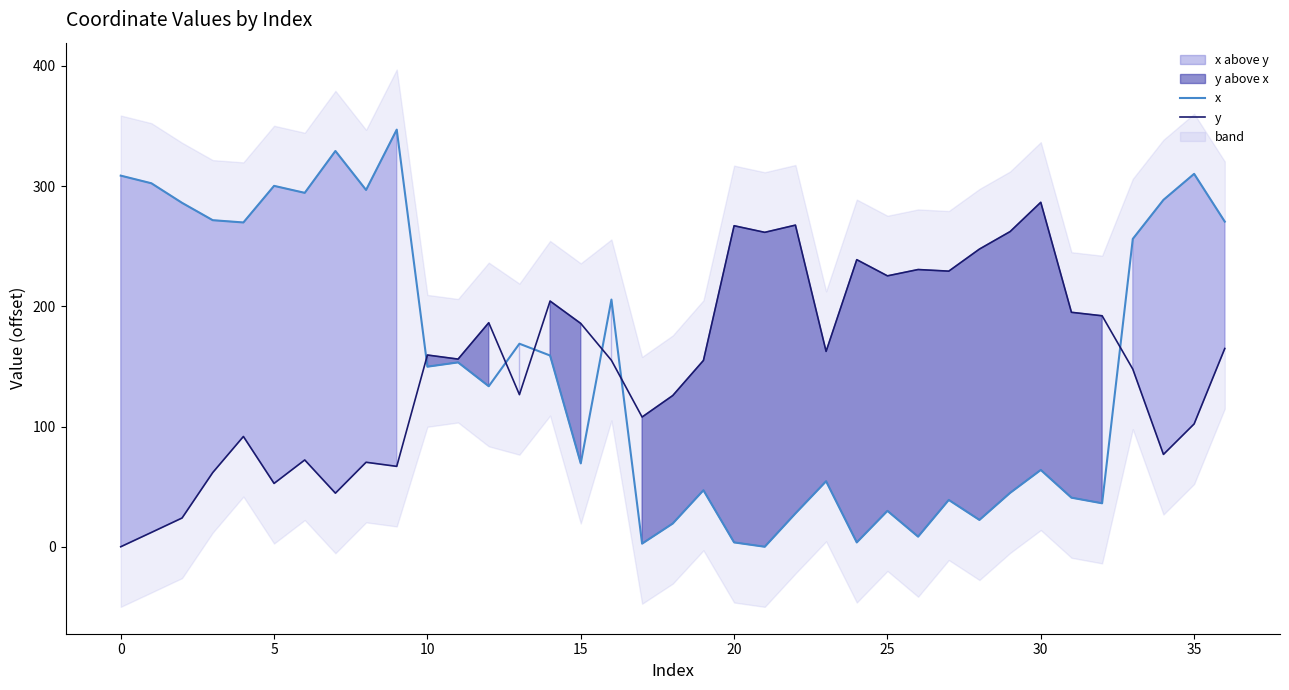

Rank the series at 24 from lowest to highest value.

x, y